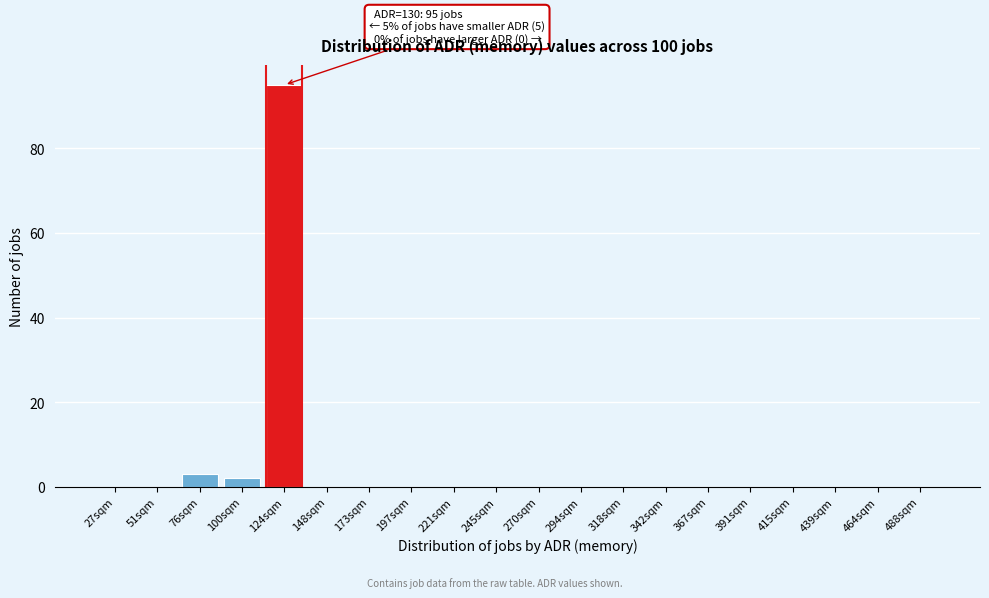

Reading right to left, extract all data points from this chart.

488sqm=0	464sqm=0	439sqm=0	415sqm=0	391sqm=0	367sqm=0	342sqm=0	318sqm=0	294sqm=0	270sqm=0	245sqm=0	221sqm=0	197sqm=0	173sqm=0	148sqm=0	124sqm=95	100sqm=2	76sqm=3	51sqm=0	27sqm=0